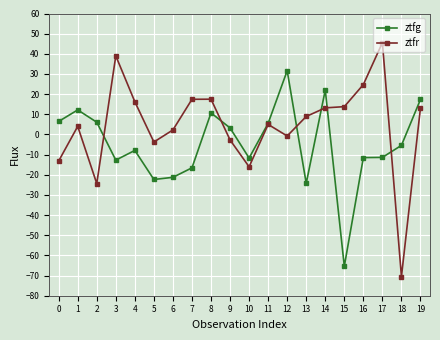

At which category does ztfg reach its first local valley?

3